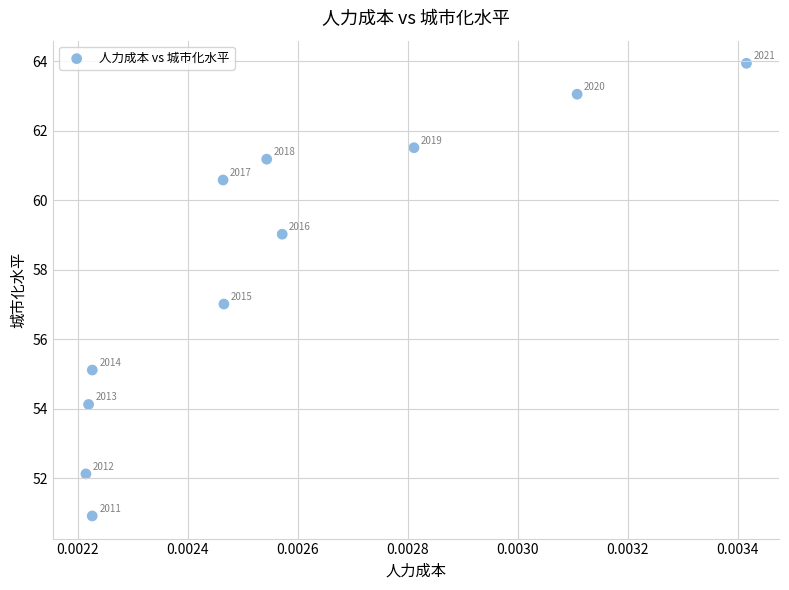

What is the range of Y values (max minus min)?

13.0